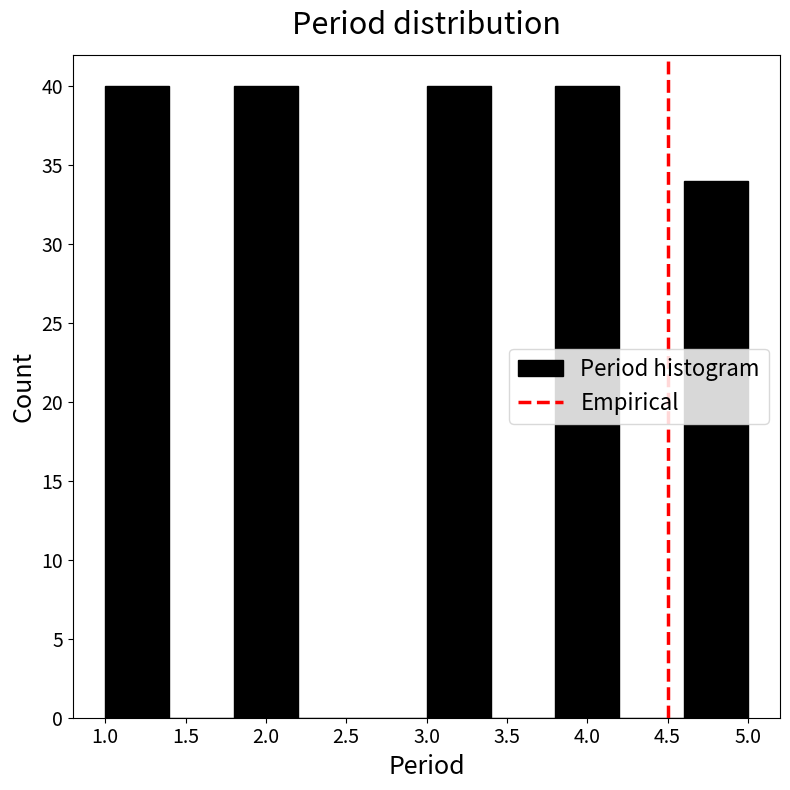

Reading left to right, list every bar in this chart as the range it spans on the x-axis followed by its height. The values are not printed on the chart, so give them approximately, as read against the axis.

1.0 to 1.4: 40
1.4 to 1.8: 0
1.8 to 2.2: 40
2.2 to 2.6: 0
2.6 to 3.0: 0
3.0 to 3.4: 40
3.4 to 3.8: 0
3.8 to 4.2: 40
4.2 to 4.6: 0
4.6 to 5.0: 34